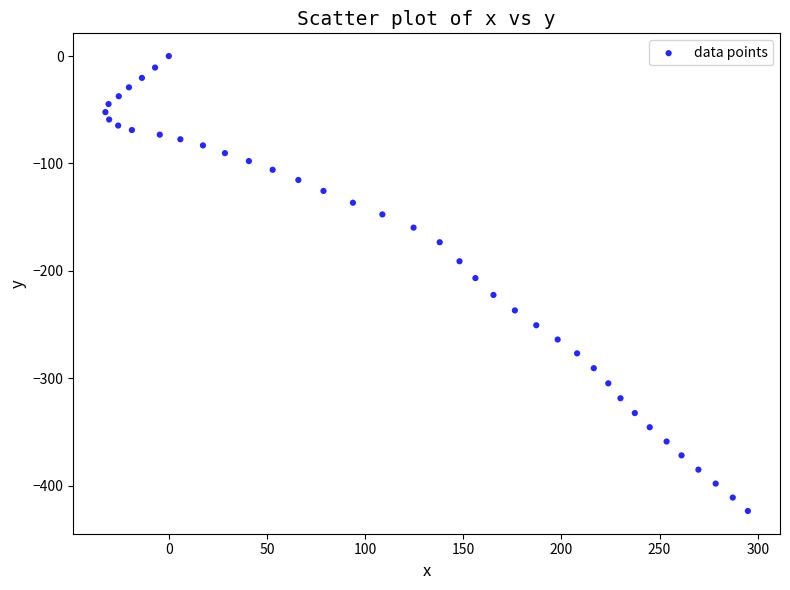

What is the range of Y values (max minus min)?

423.7